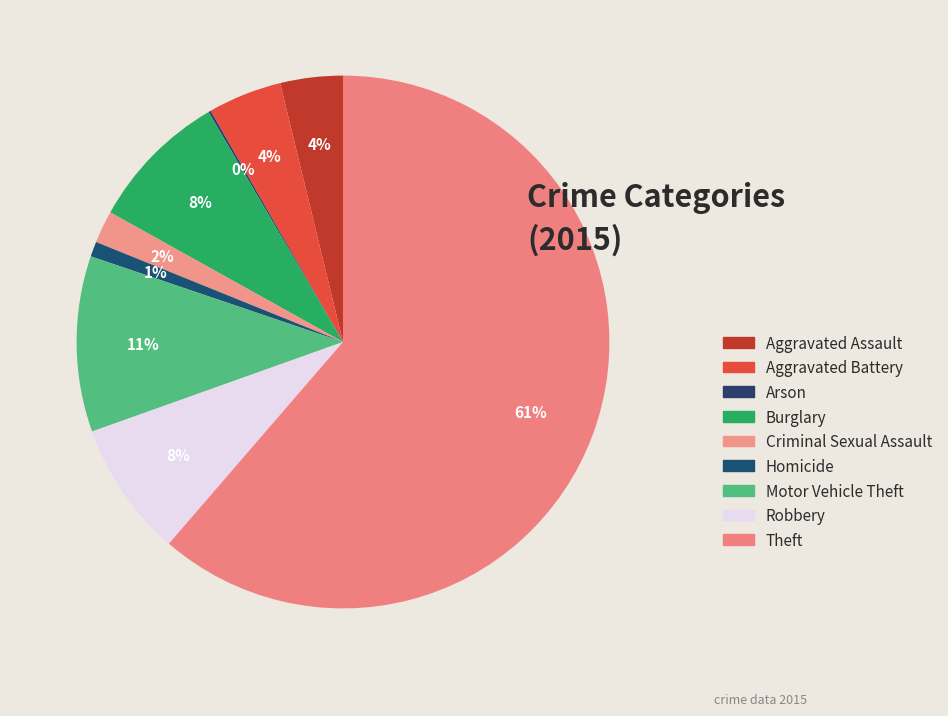

How many slices are in this pie chart?

9